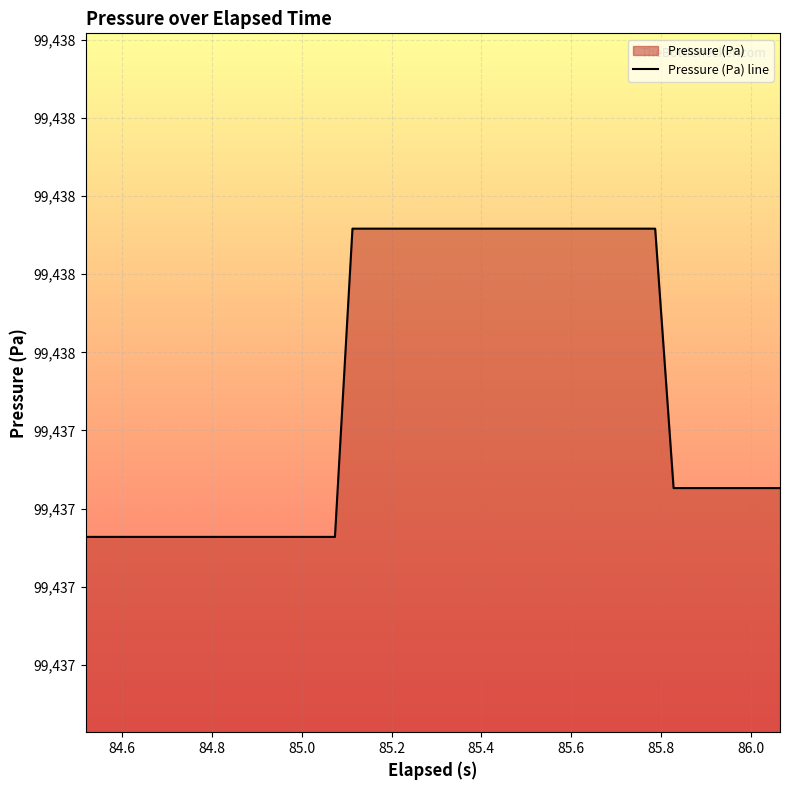

How many categories are shown in the chart?

40